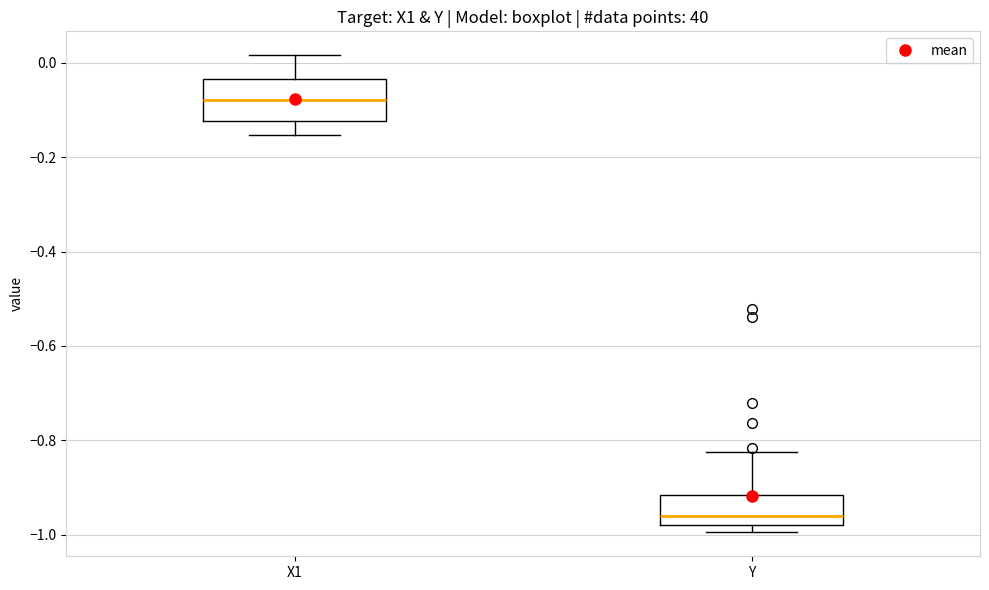

Reading left to right, read every box against the y-axis: the position of its median line, the range the box covers, and the ends of its whiskers. The values are not printed on the chart, so give them approximately, as read against the axis.

X1: median -0.08, box -0.12 to -0.04, whiskers -0.16 to 0.02
Y: median -0.96, box -0.98 to -0.92, whiskers -1.00 to -0.82